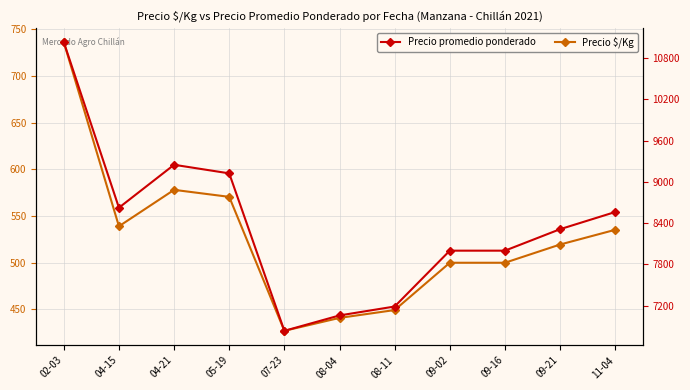

How many series are shown in this chart?

2